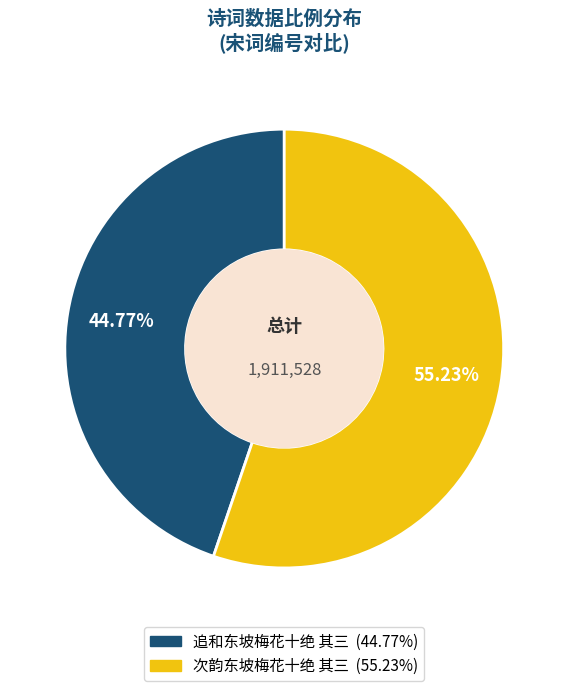

Which category has the smallest portion of the pie?

追和东坡梅花十绝 其三